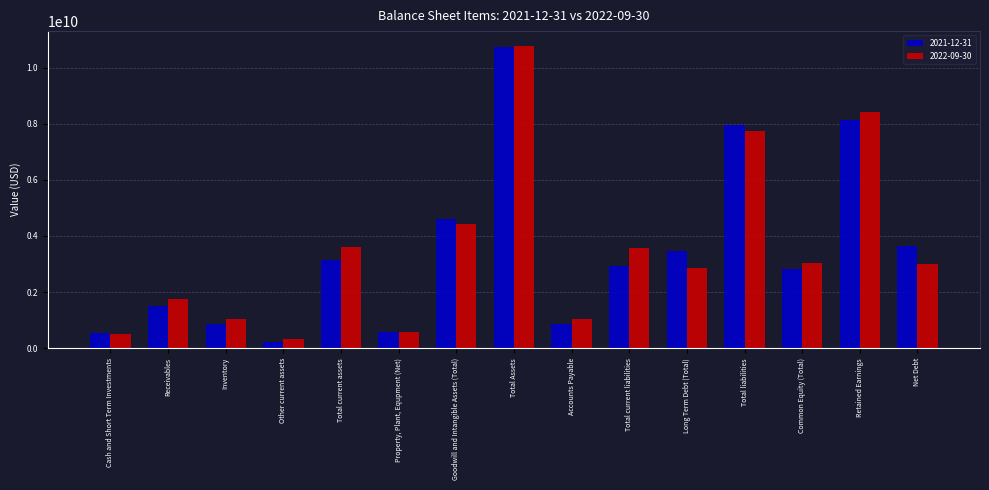

List the labels in order of 2021-12-31 value, smallest first.

Other current assets, Cash and Short Term Investments, Property, Plant, Equpment (Net), Accounts Payable, Inventory, Receivables, Common Equity (Total), Total current liabilities, Total current assets, Long Term Debt (Total), Net Debt, Goodwill and Intangible Assets (Total), Total liabilities, Retained Earnings, Total Assets